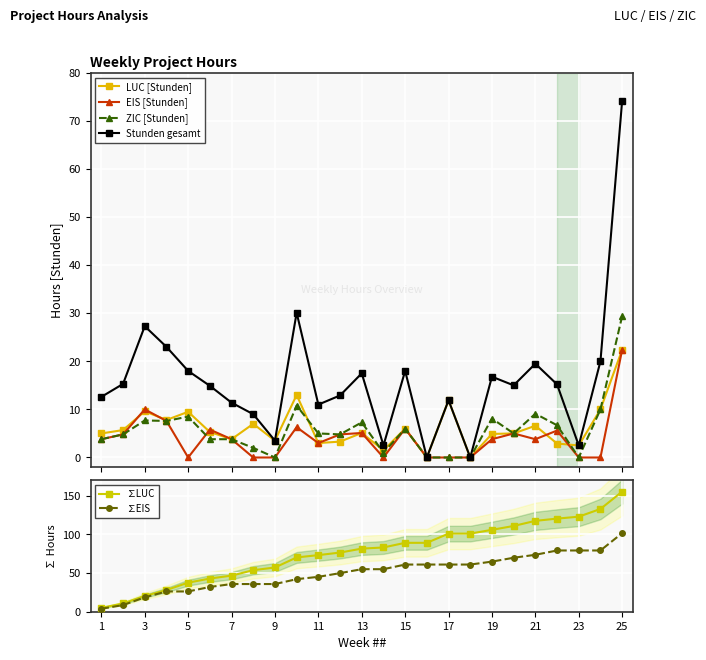

At which label does ∑LUC reach its peak?

25